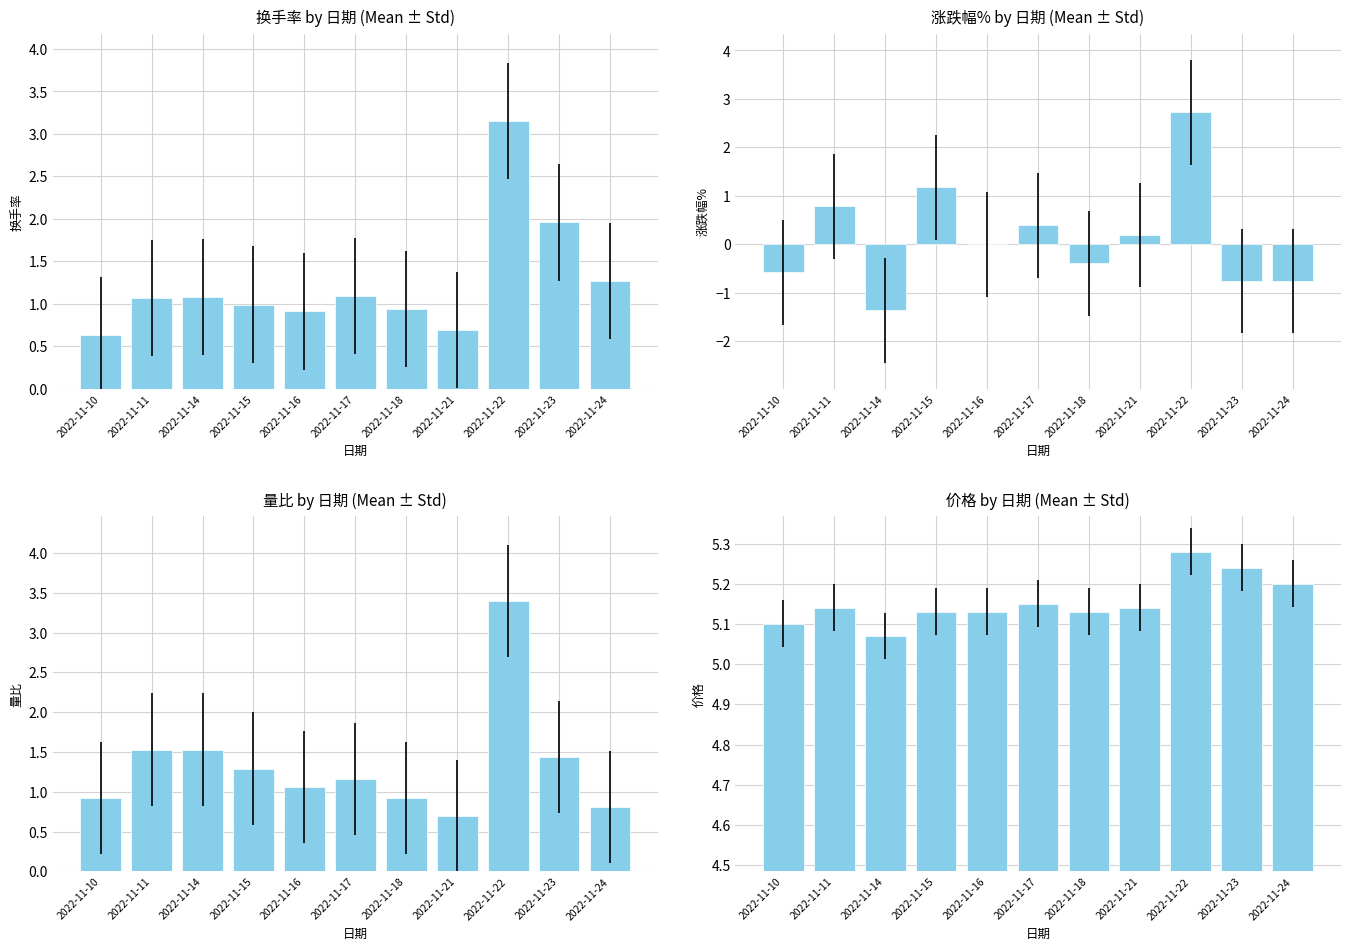

Rank the series at 2022-11-16 from highest to lowest value.

价格, 量比, 换手率, 涨跌幅%